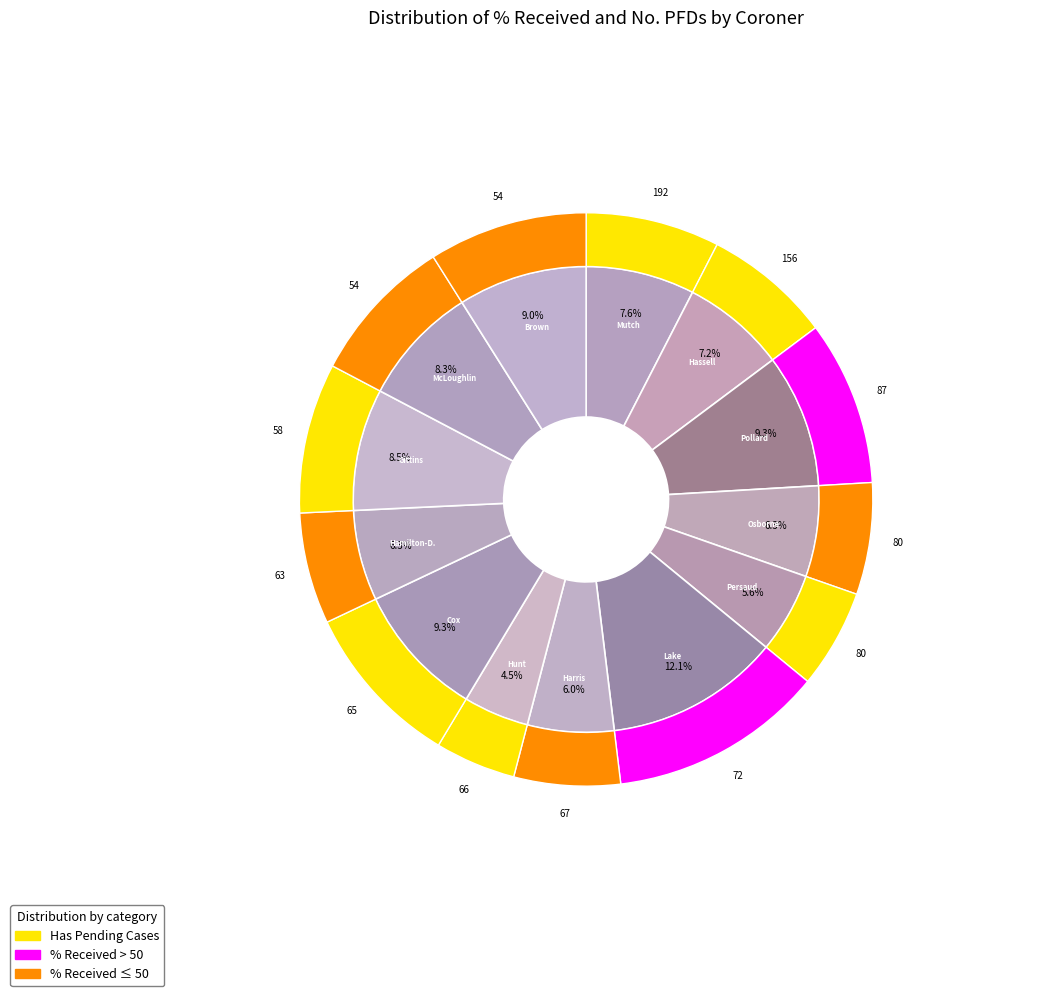

What is the smallest slice in the pie chart?

Mrs Louise Hunt